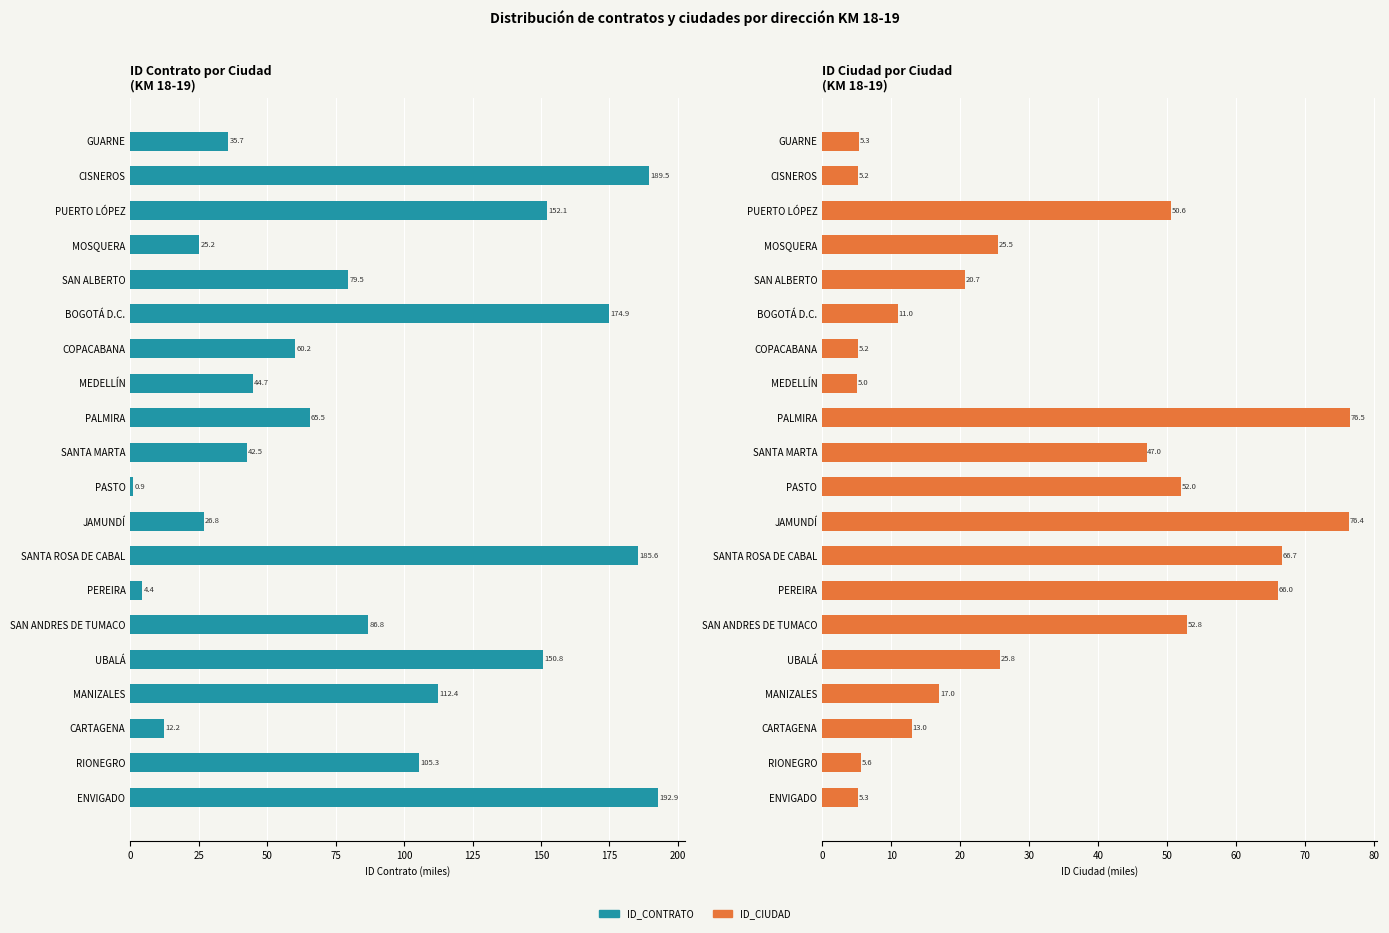

Reading left to right, what are all the values shown in this chart?

ID_CONTRATO: 192.9	105.3	12.2	112.4	150.8	86.8	4.4	185.6	26.8	0.9	42.5	65.5	44.7	60.2	174.9	79.5	25.2	152.1	189.5	35.7
ID_CIUDAD: 5.3	5.6	13.0	17.0	25.8	52.8	66.0	66.7	76.4	52.0	47.0	76.5	5.0	5.2	11.0	20.7	25.5	50.6	5.2	5.3